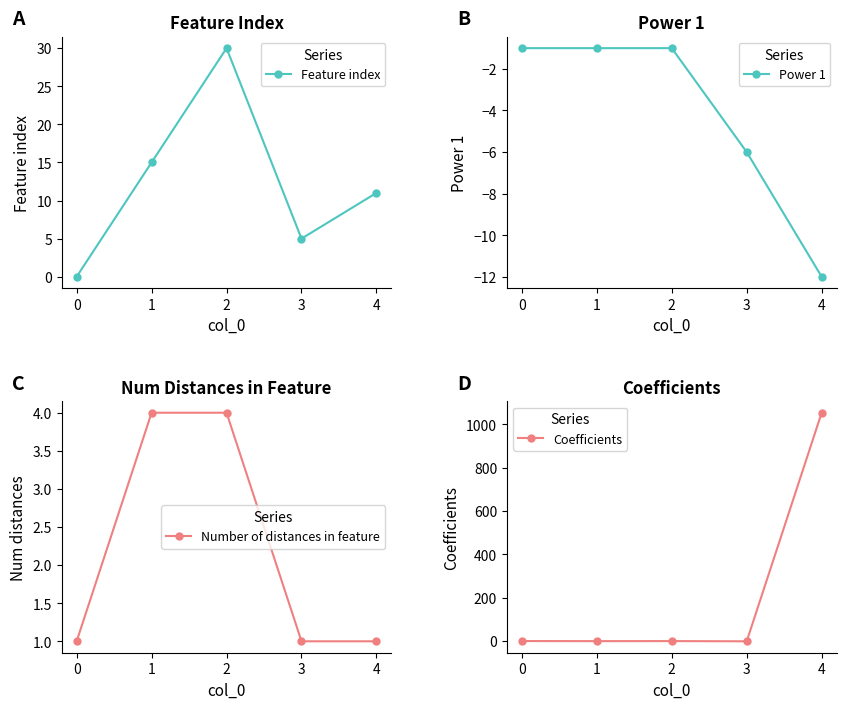

True or false: Number of distances in feature has a value of 4 at 1.

True